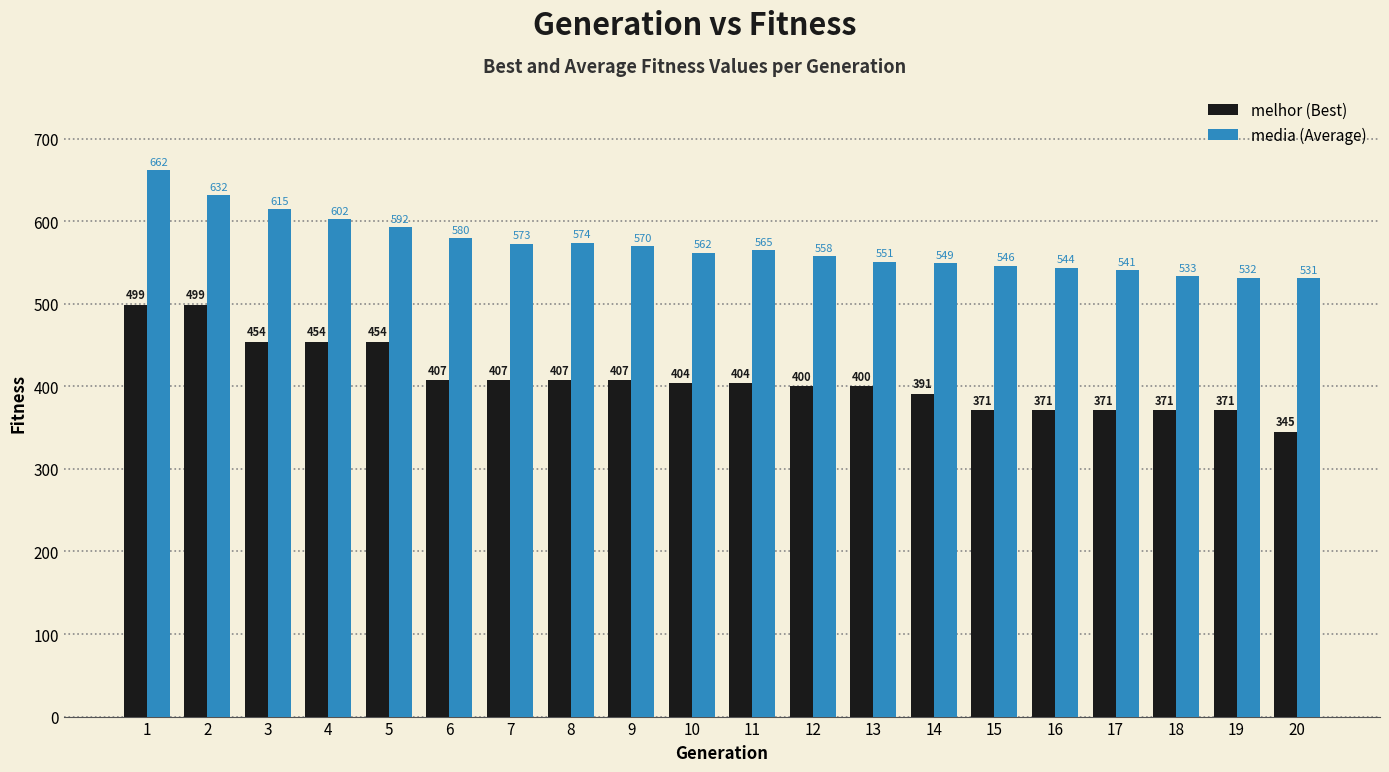

What is the spread (max minus min) of values at 17?

170.0